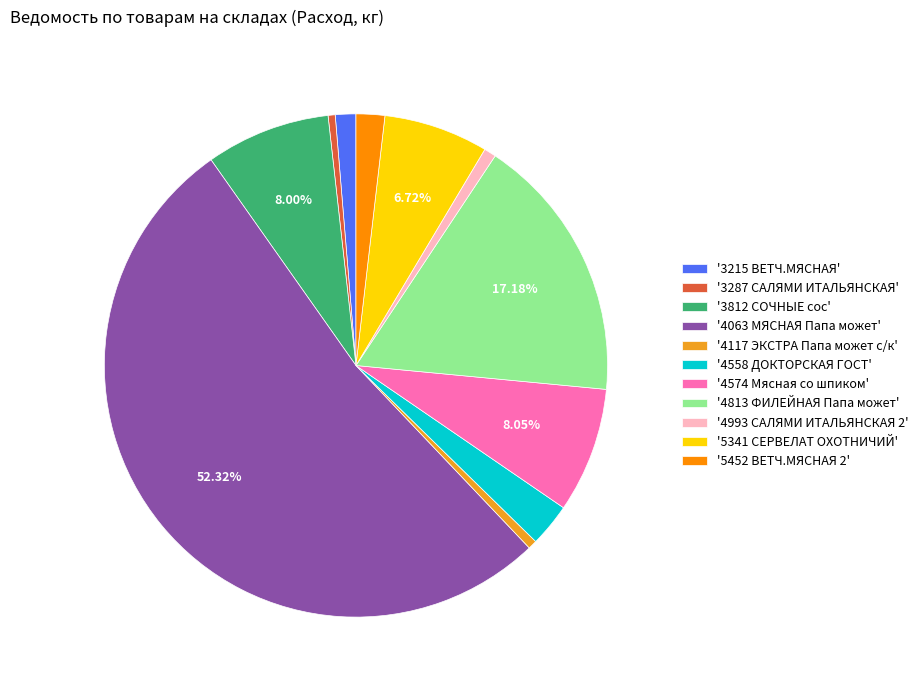

To the nearest percent, what is the difference between the largest and smallest slice percentages?

52%